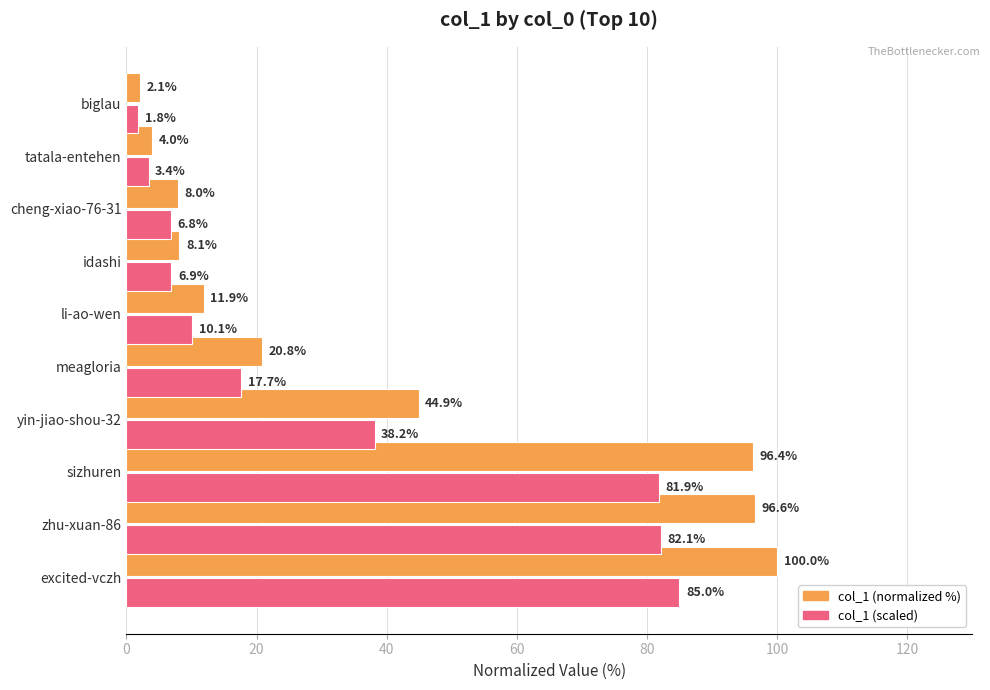

Is it true that col_1 (normalized %) equals 4.0 at cheng-xiao-76-31?

False